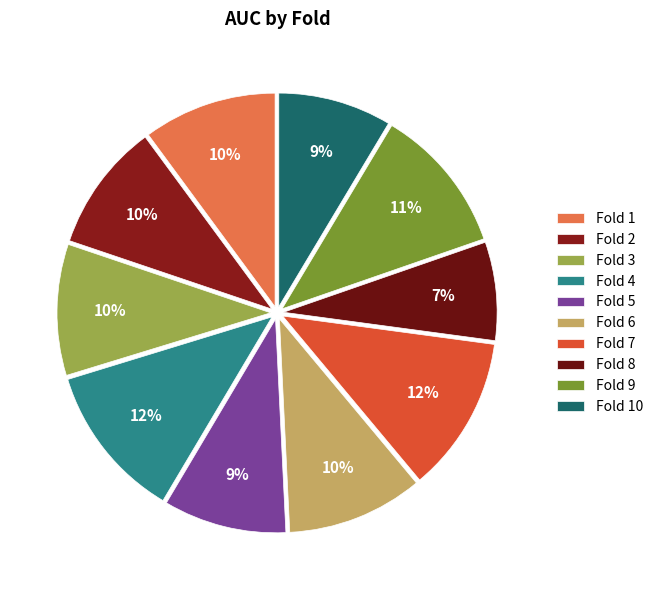

The Fold 4 slice represents 12% of the pie. True or false?

True